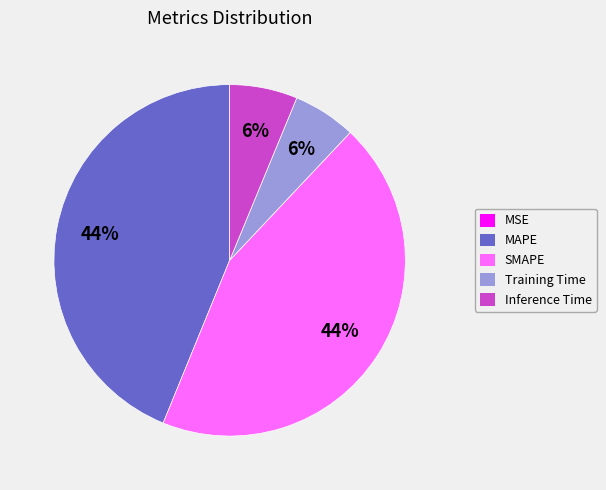

To the nearest percent, what is the difference between the largest and smallest slice percentages?

44%